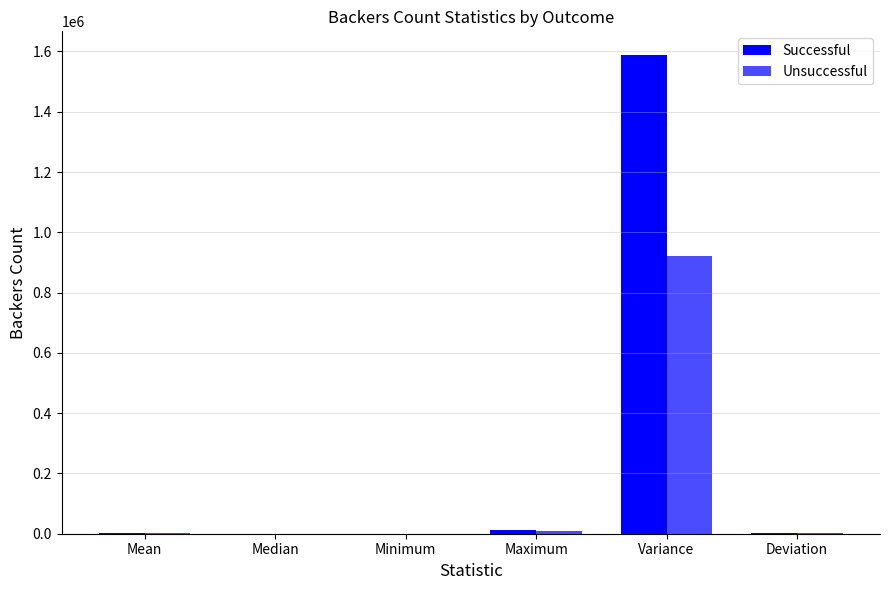

Is the value of Unsuccessful at Maximum greater than the value of Successful at Median?

Yes